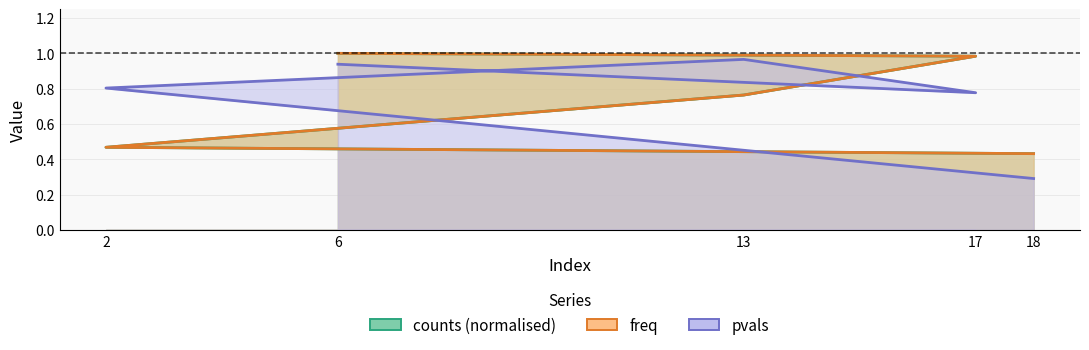

Is the value of freq at 17 greater than the value of counts at 13?

Yes